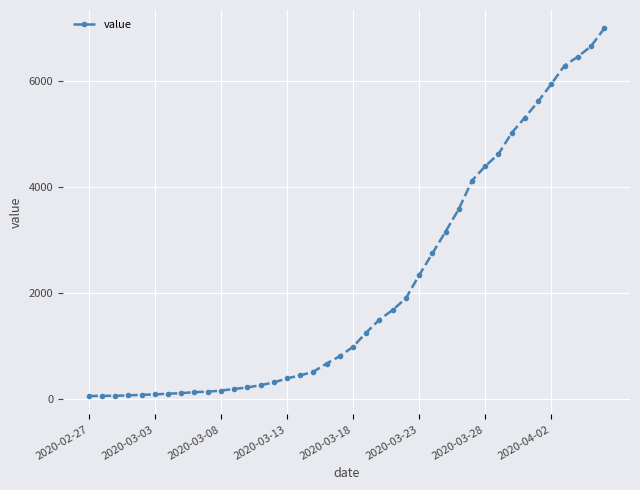

What is the sum of all values?

85677